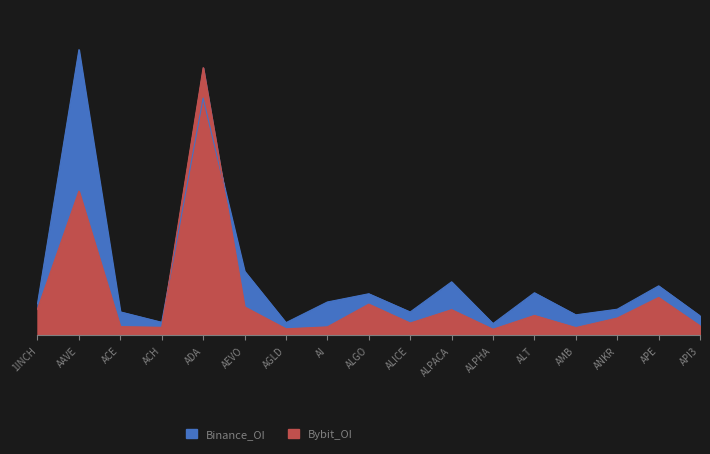

The value of Bybit_OI at AI is 2082786. True or false?

False